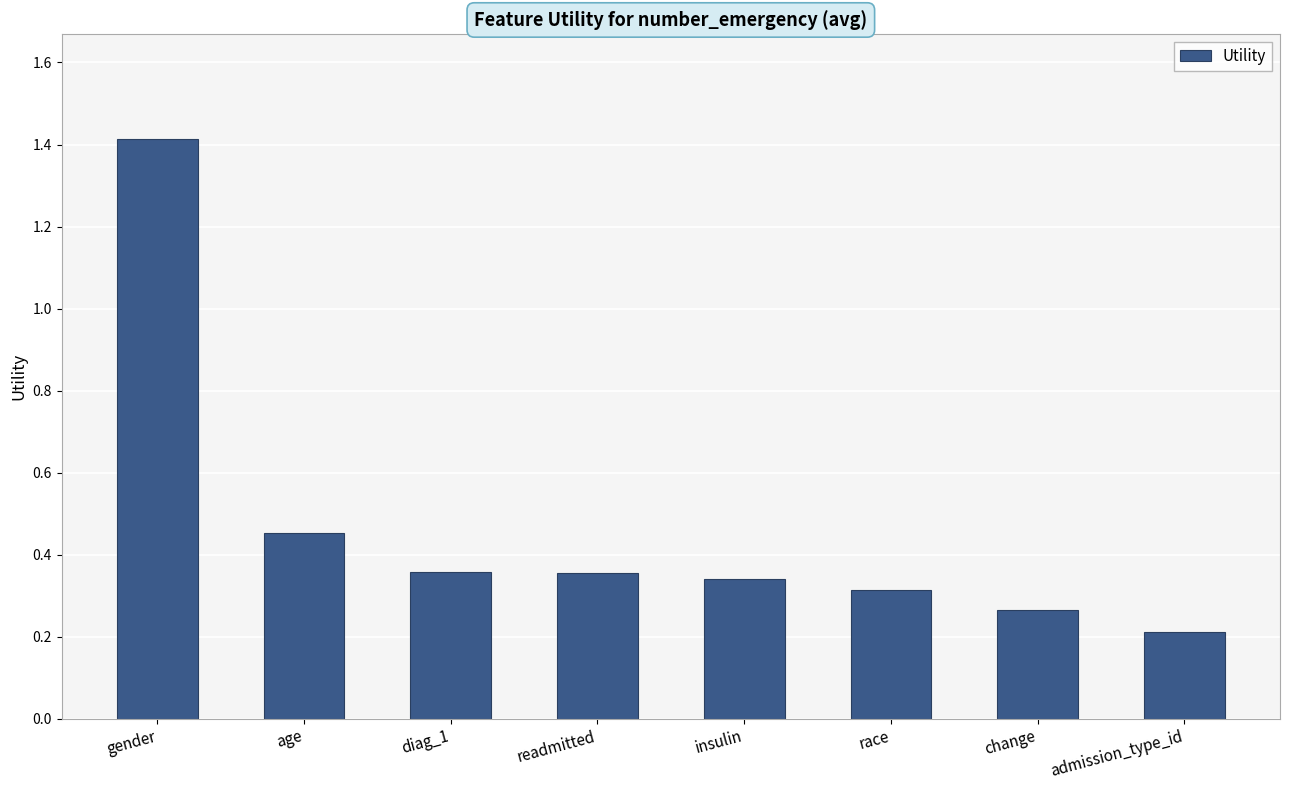

Where is the data nearest to the value 0?

admission_type_id